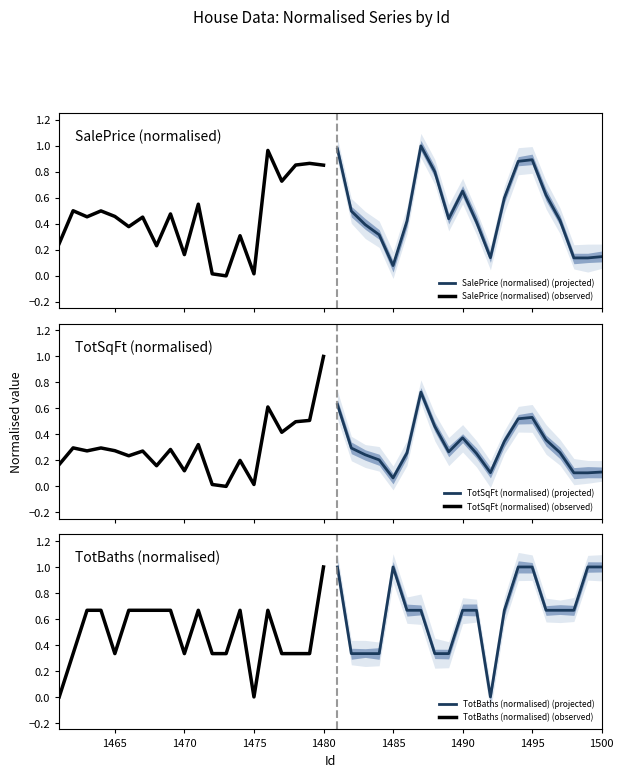

What is the highest value of the TotBaths (normalised) (projected) series?

1.0